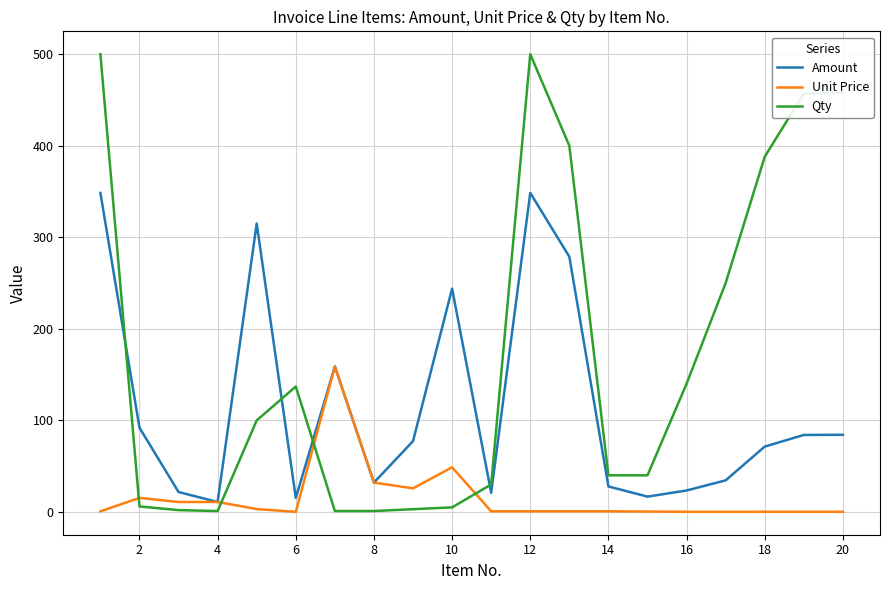

Which series ends up on top after the final intersection of Amount and Qty?

Qty